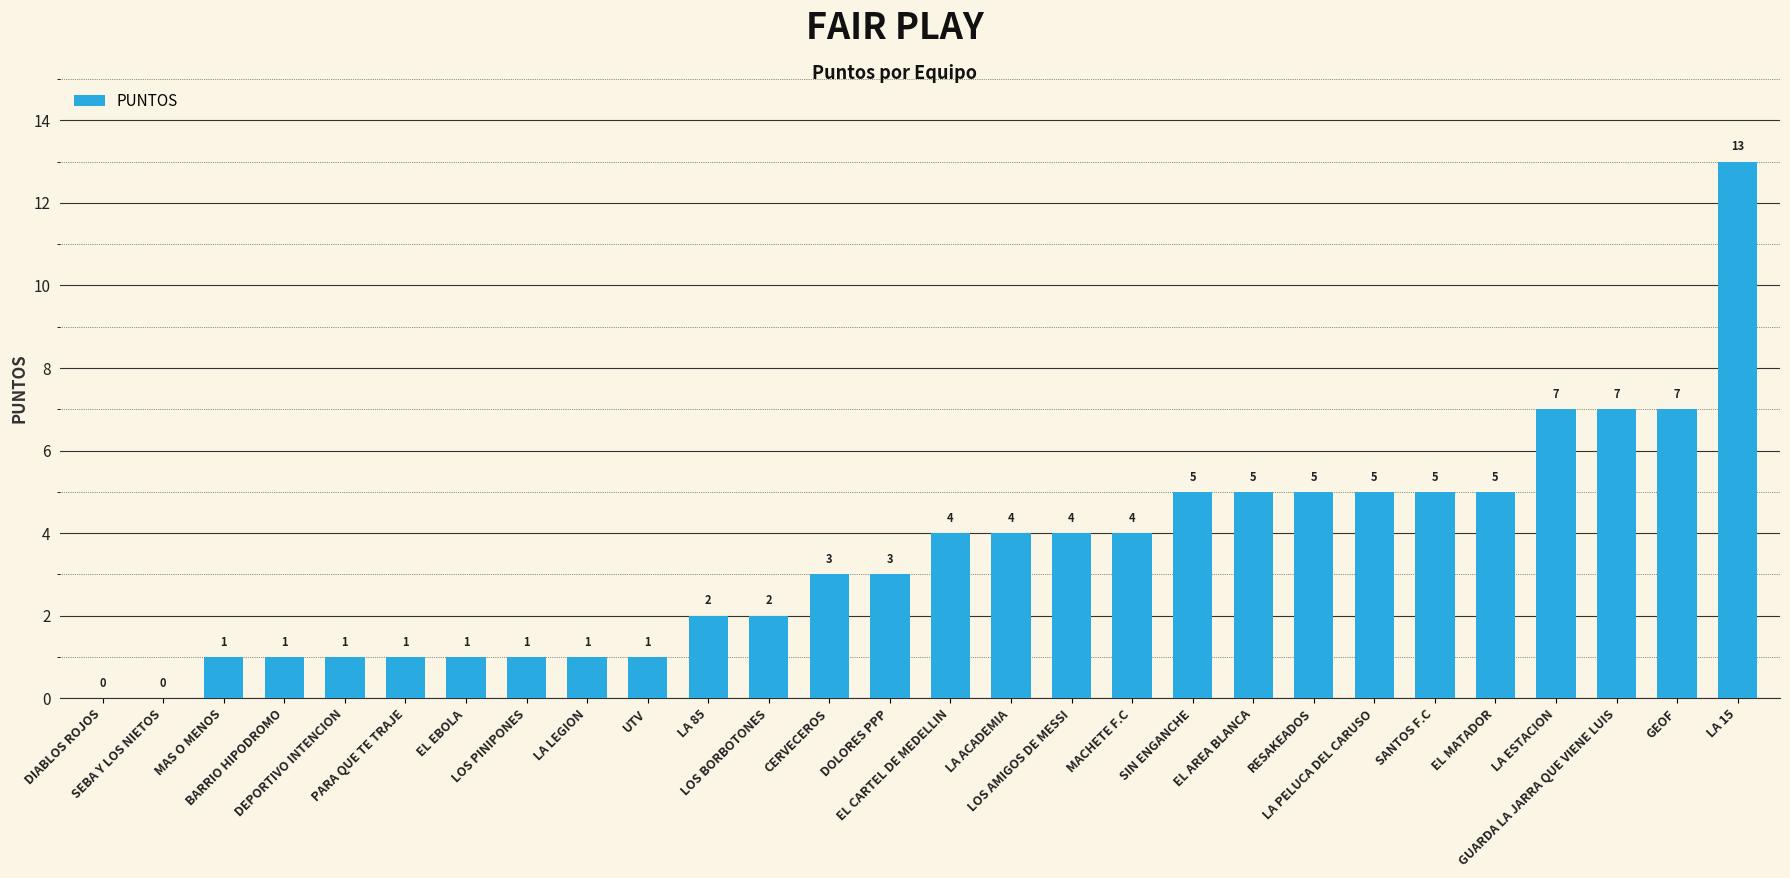

Reading left to right, what are all the values shown in this chart?

DIABLOS ROJOS=0	SEBA Y LOS NIETOS=0	MAS O MENOS=1	BARRIO HIPODROMO=1	DEPORTIVO INTENCION=1	PARA QUE TE TRAJE=1	EL EBOLA=1	LOS PINIPONES=1	LA LEGION=1	UTV=1	LA 85=2	LOS BORBOTONES=2	CERVECEROS=3	DOLORES PPP=3	EL CARTEL DE MEDELLIN=4	LA ACADEMIA=4	LOS AMIGOS DE MESSI=4	MACHETE F.C=4	SIN ENGANCHE=5	EL AREA BLANCA=5	RESAKEADOS=5	LA PELUCA DEL CARUSO=5	SANTOS F.C=5	EL MATADOR=5	LA ESTACION=7	GUARDA LA JARRA QUE VIENE LUIS=7	GEOF=7	LA 15=13